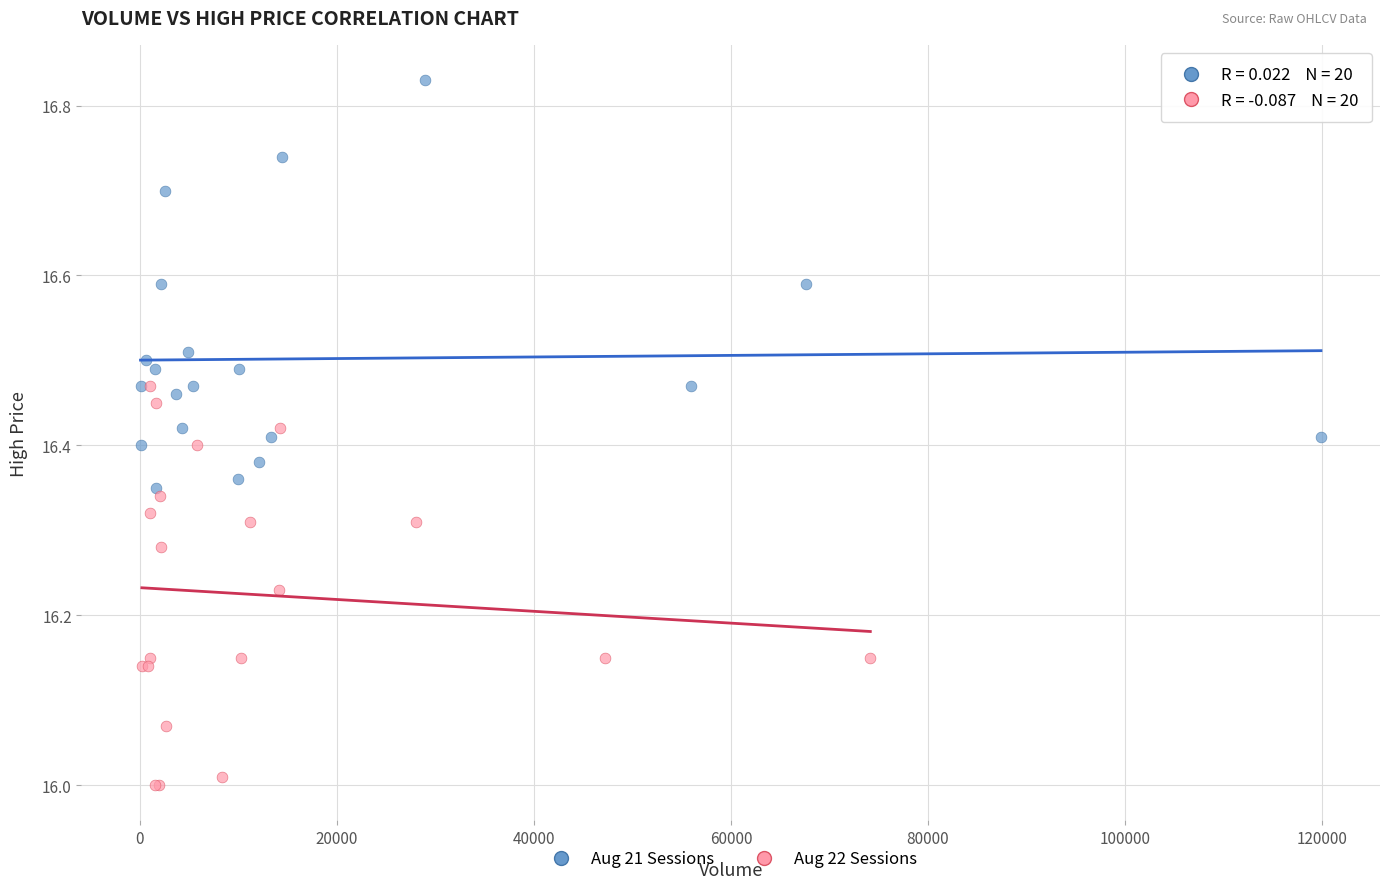

What are all the series names shown in the legend?

Aug 21 Sessions, Aug 22 Sessions